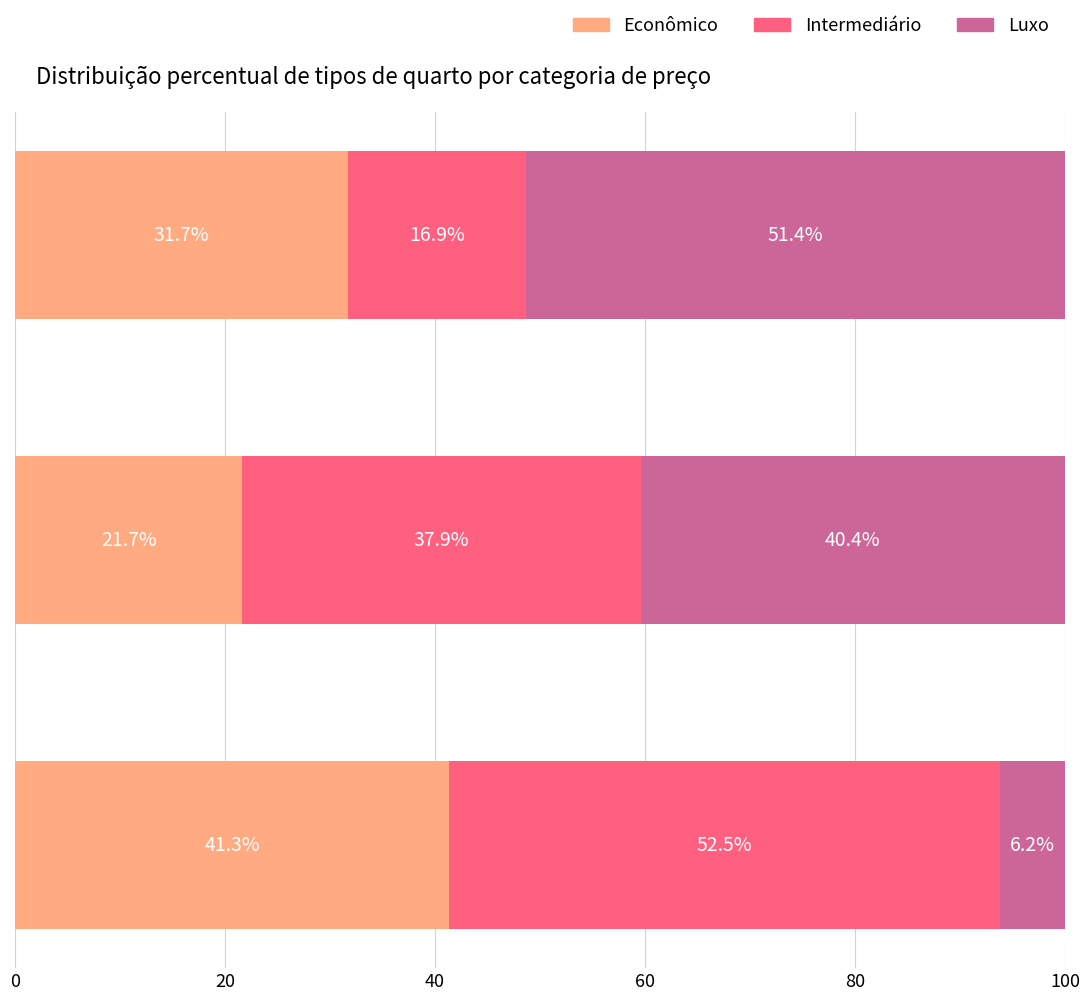

What is the total value across all series at 0.0?

100.0